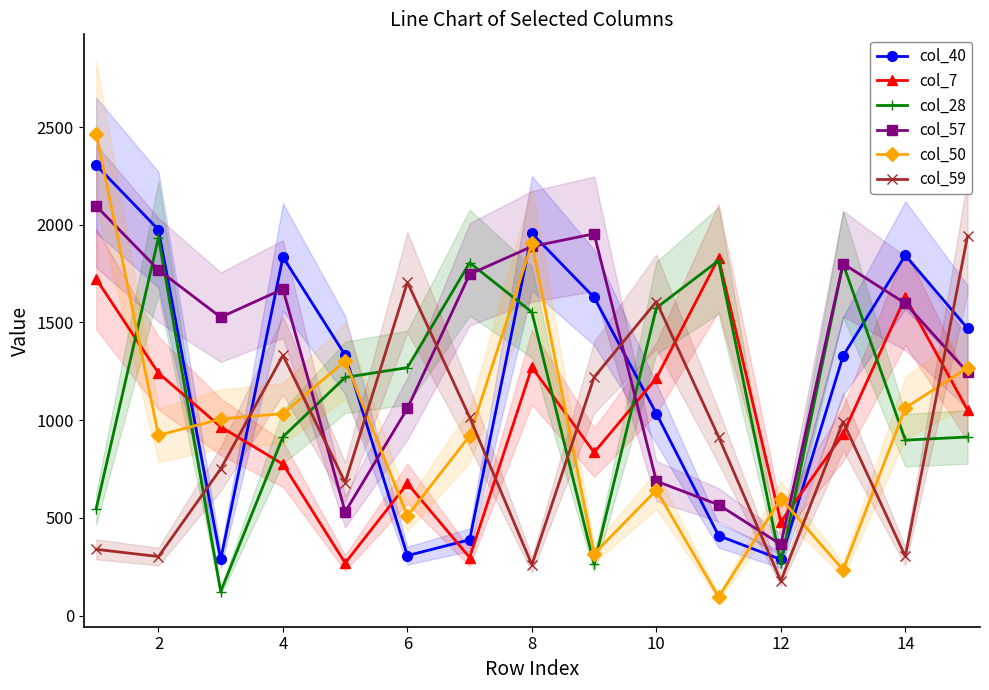

Reading right to left, transcribe all the data shown in this chart.

col_40: 1470	1844	1329	287	409	1034	1628	1956	388	307	1333	1835	287	1975	2305
col_7: 1052	1630	929	479	1831	1215	835	1271	297	676	269	775	966	1241	1723
col_28: 914	898	1800	267	1817	1575	263	1553	1806	1269	1219	915	123	1935	548
col_57: 1245	1598	1801	364	567	688	1954	1889	1747	1060	531	1671	1527	1769	2096
col_50: 1268	1063	234	599	95	642	317	1905	920	510	1303	1034	1006	923	2467
col_59: 1943	303	992	177	915	1607	1220	260	1015	1706	681	1332	751	302	339